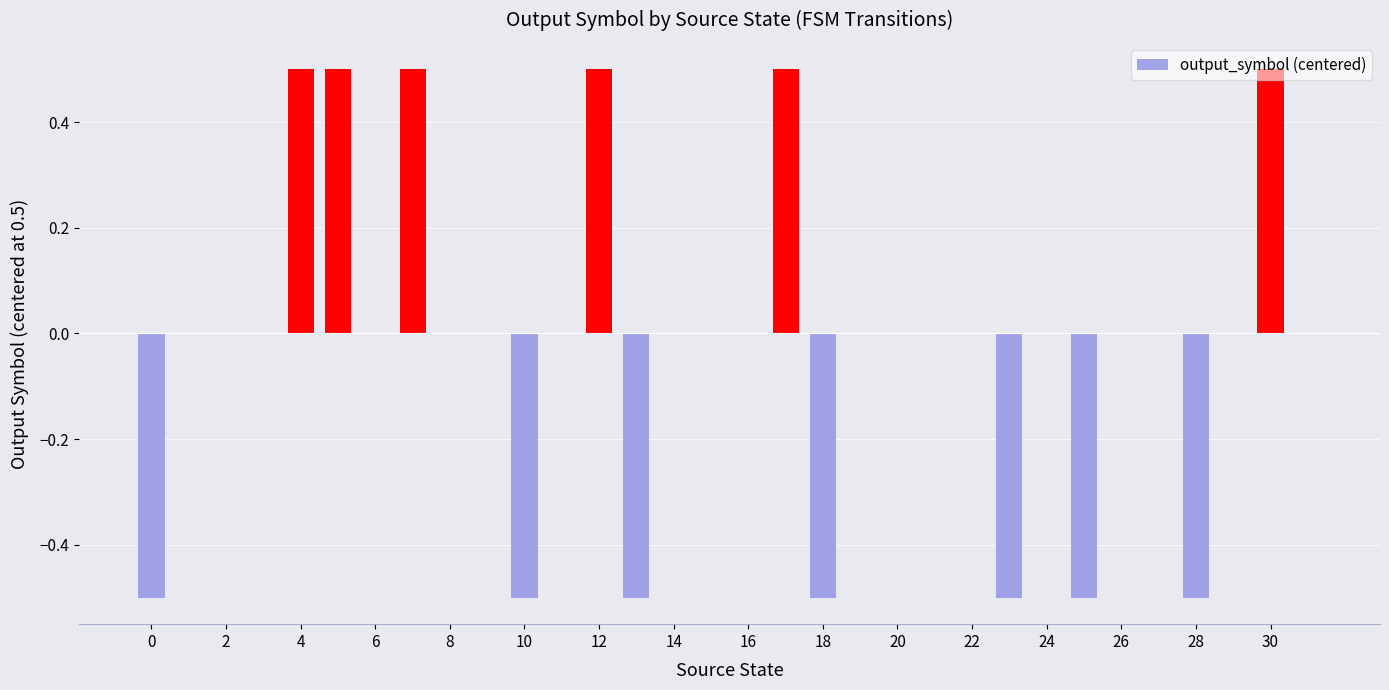

What is the sum of all values?

-0.5